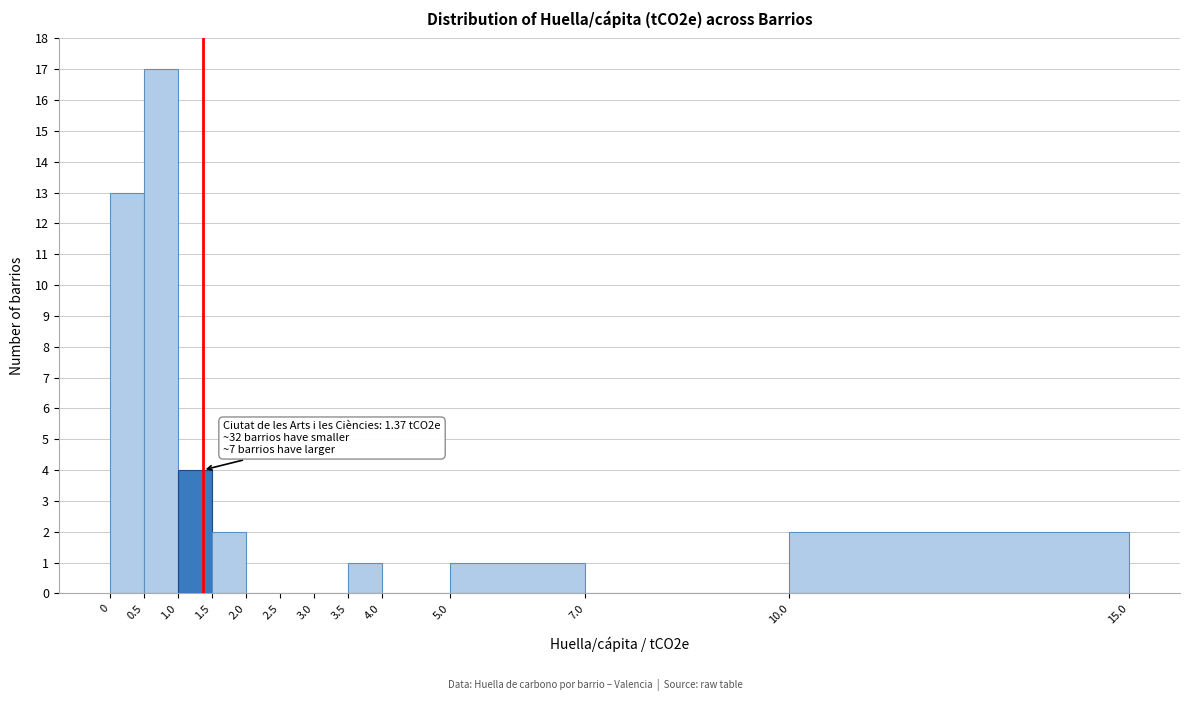

Over which range of the x-axis is the bar tallest?

0.5 to 1.0